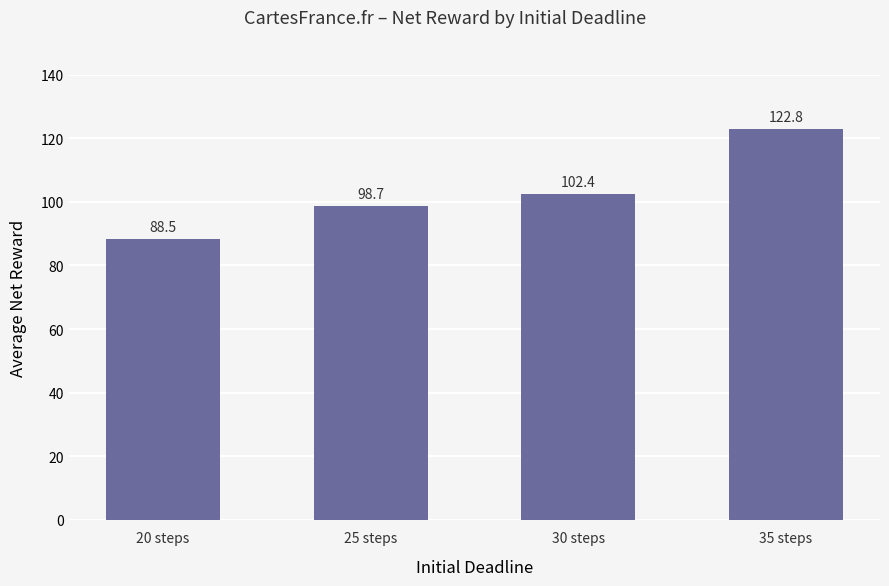

Which label corresponds to the largest value in the chart?

35 steps